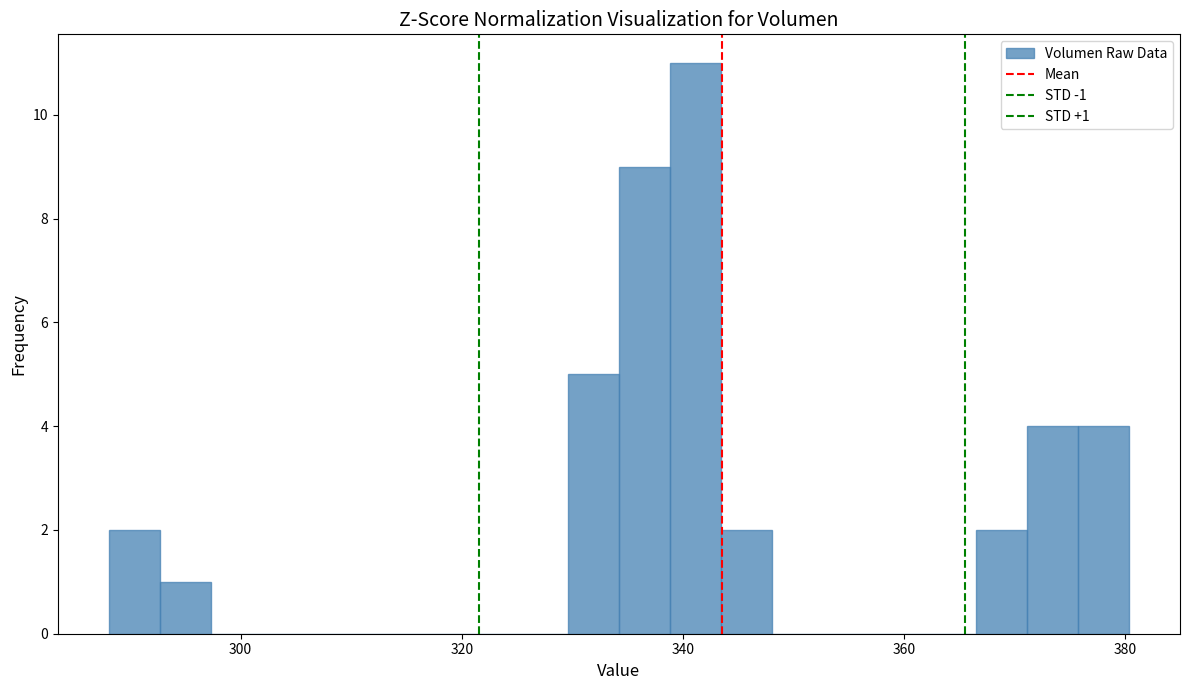

Read against the x-axis, roughly where is the centre of the tallest bar?

342